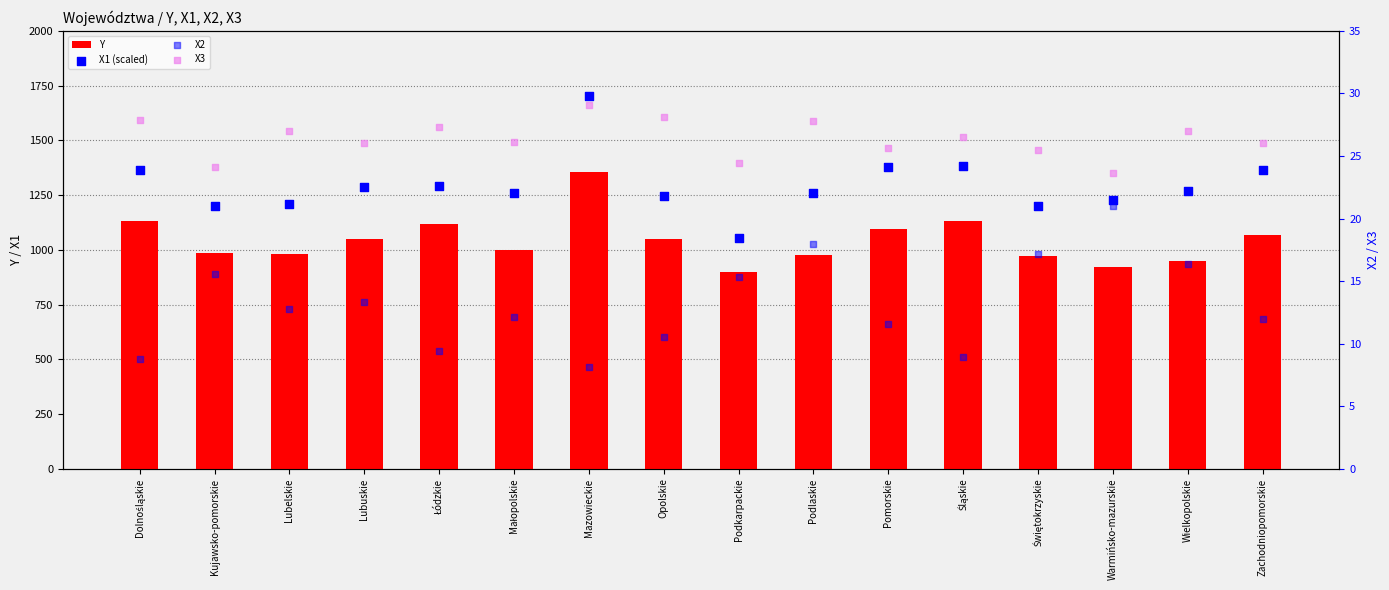

Which series contains the lowest Y value?

X2